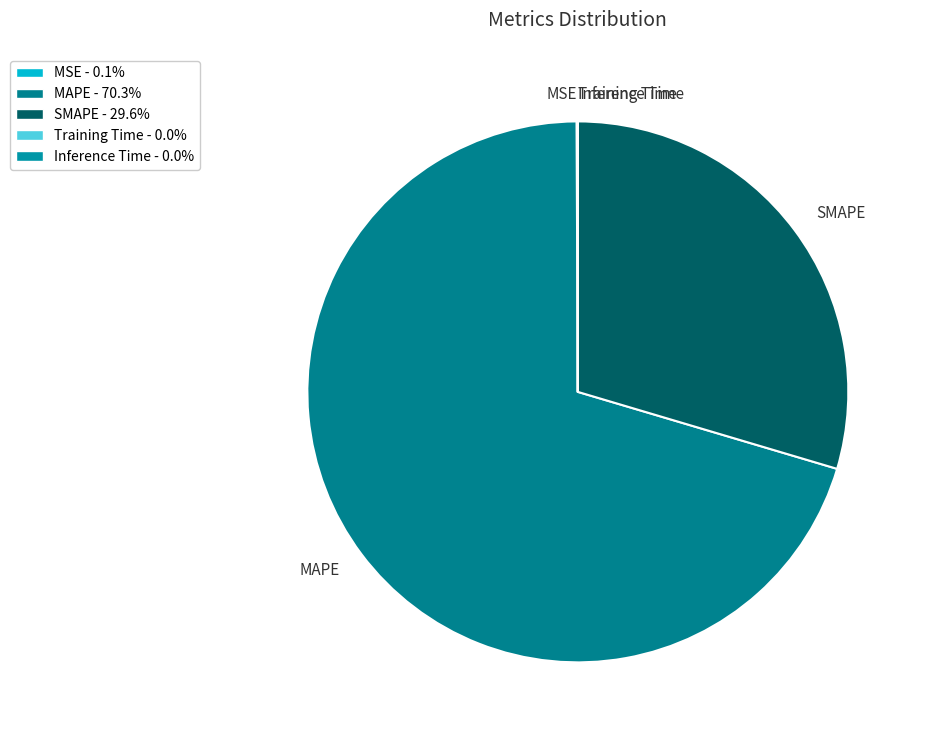

Which slice represents more than half of the pie?

MAPE